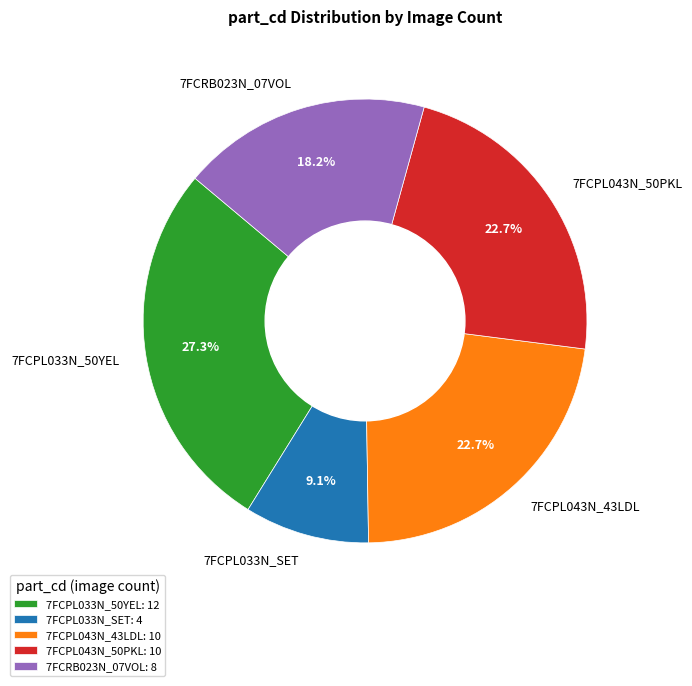

To the nearest percent, what is the average slice percentage?

20%